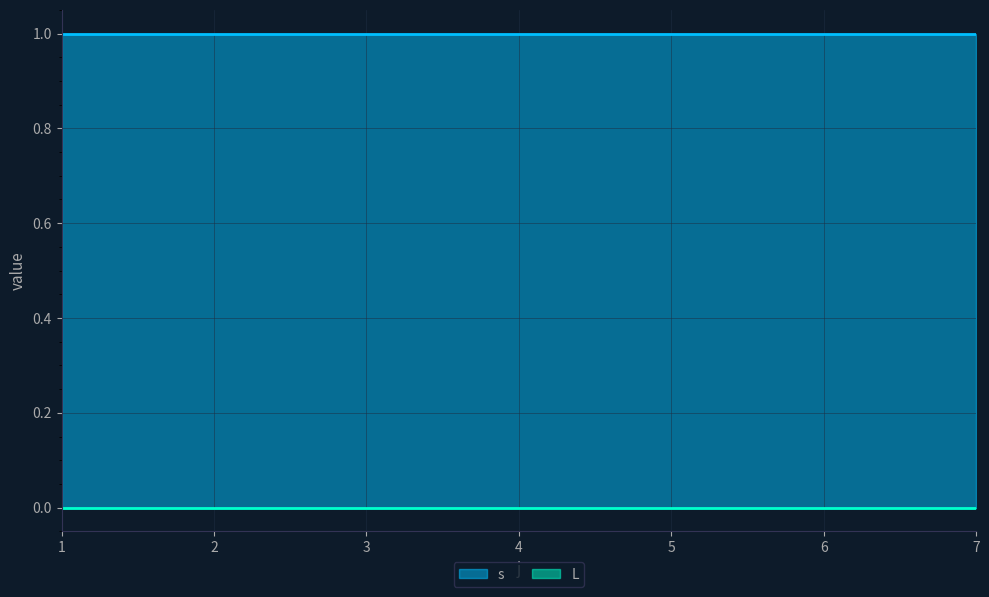

At which category is the sum across all series the highest?

1